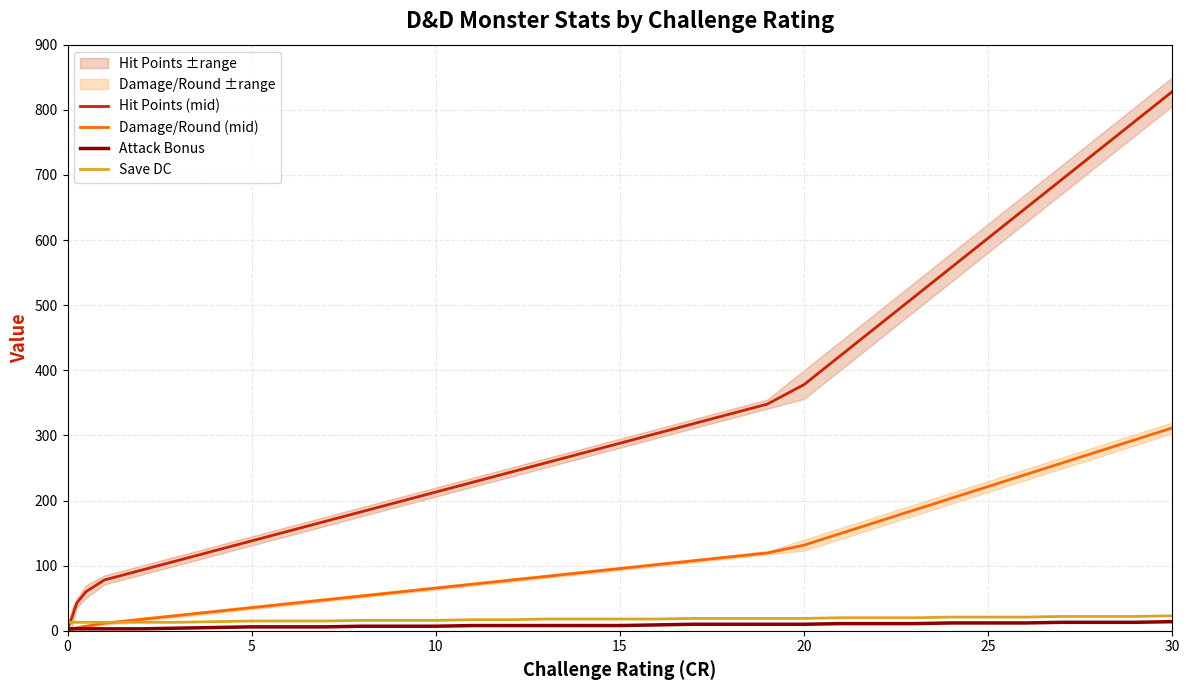

What is the minimum value for Save DC?

13.0